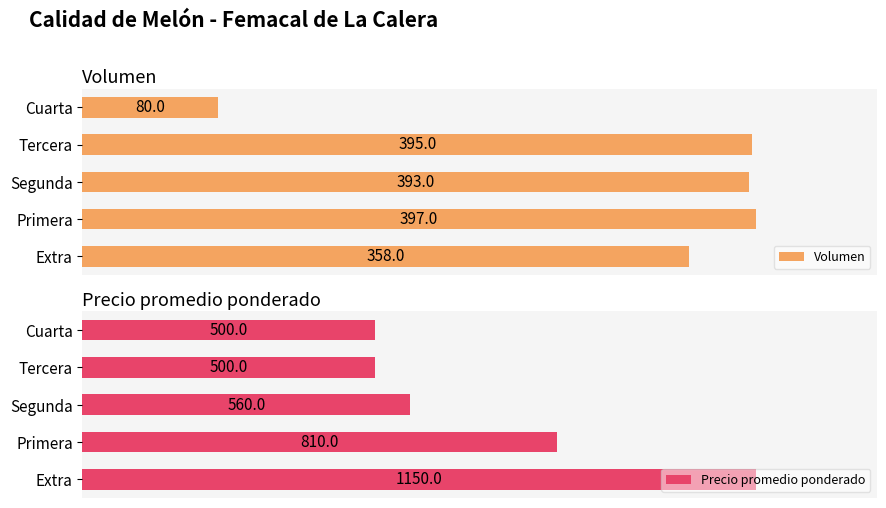

Where is Volumen nearest to the value 238?

Extra